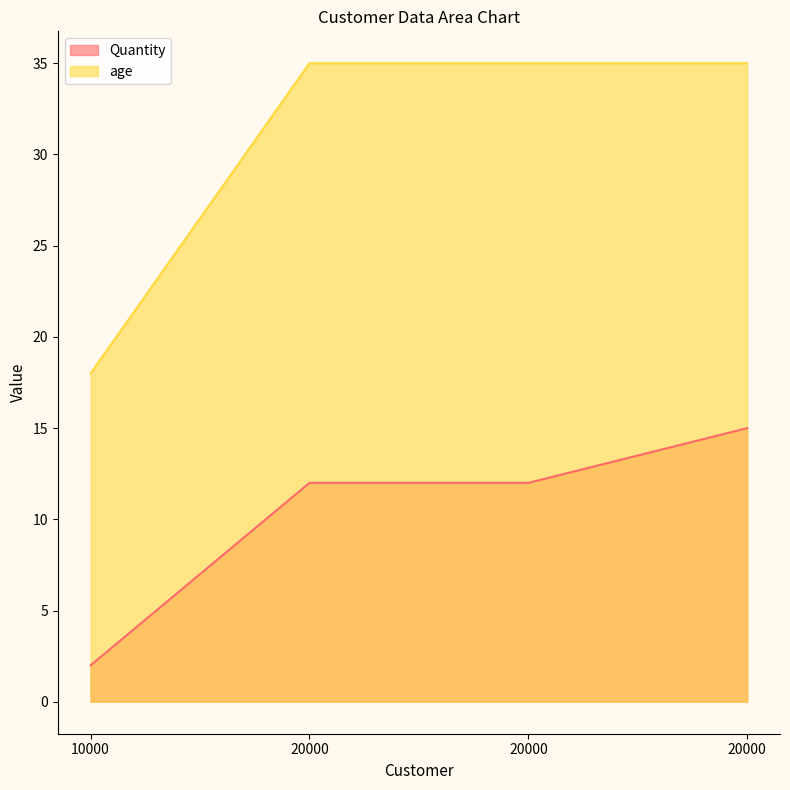

How many data points in Quantity are less than 12?

1